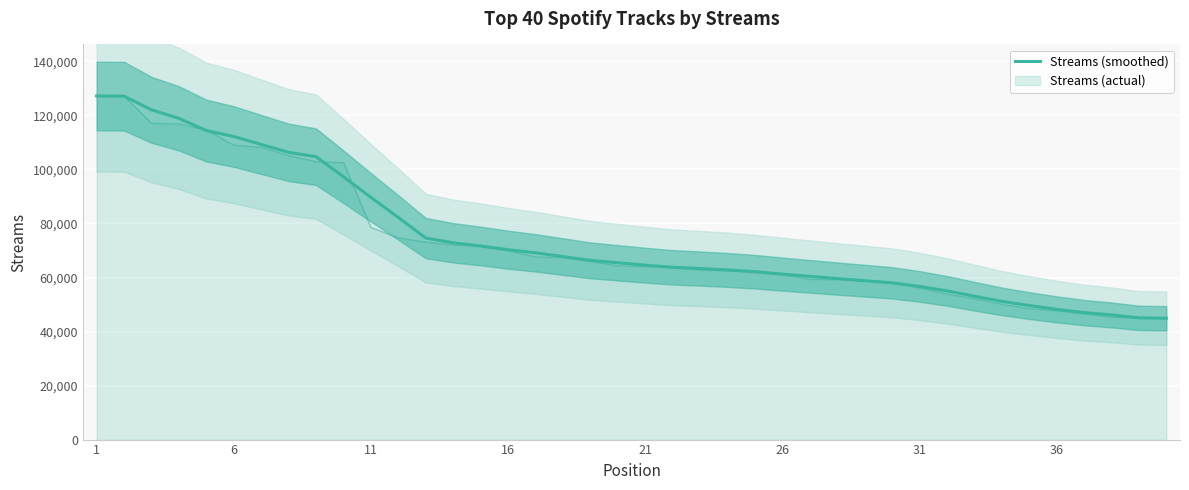

Which category has the highest value across all series?

1